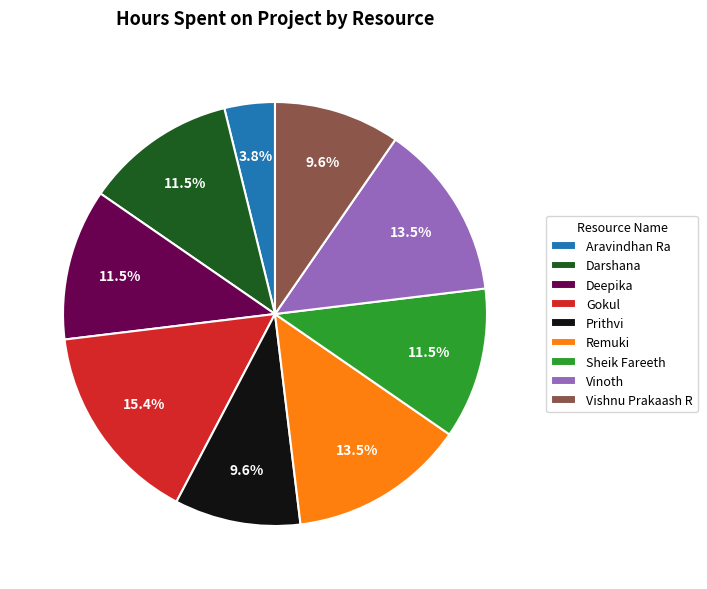

Which slice is the largest?

Gokul